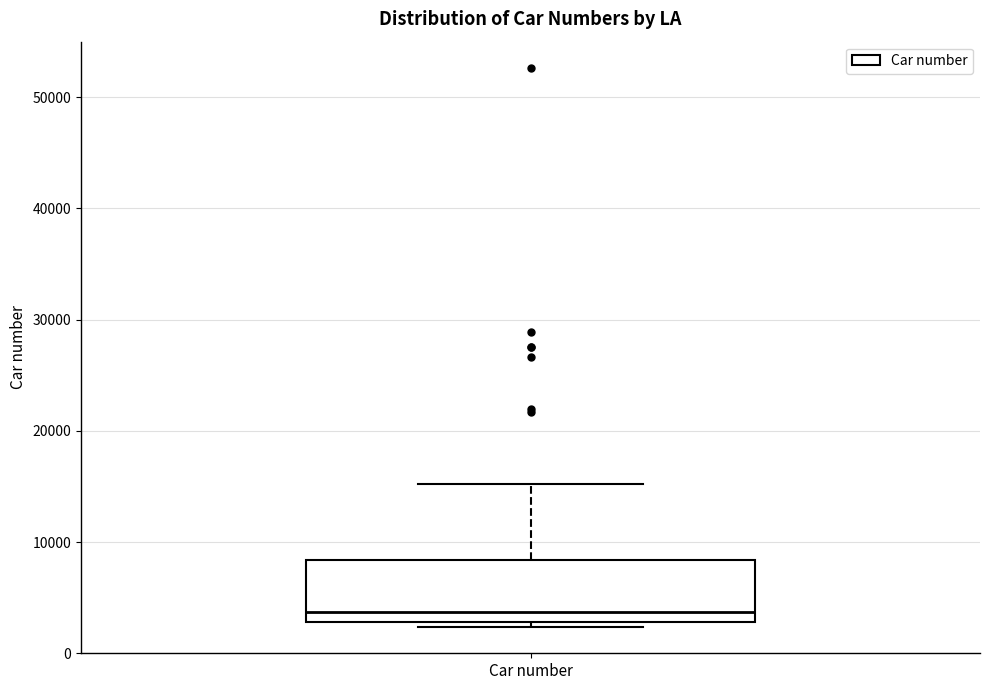

Transcribe this box plot: give where the median line is, the range the box spans, and where the two whiskers end, as read against the y-axis. The values are not printed on the chart, so give them approximately, as read against the axis.

median 4000, box 3000 to 8000, whiskers 2000 to 15000